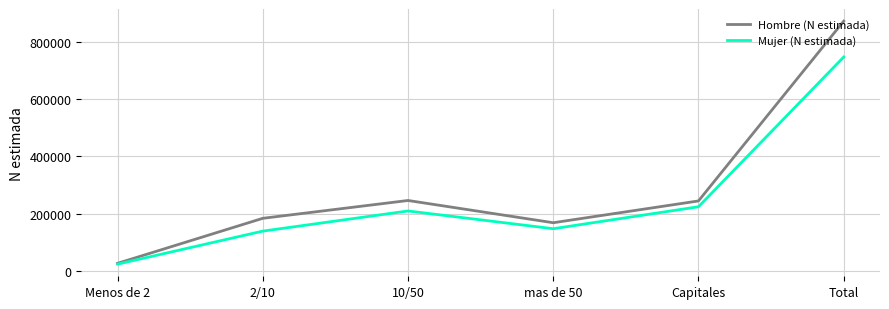

True or false: Hombre (N estimada) has a value of 127522 at 2/10.

False